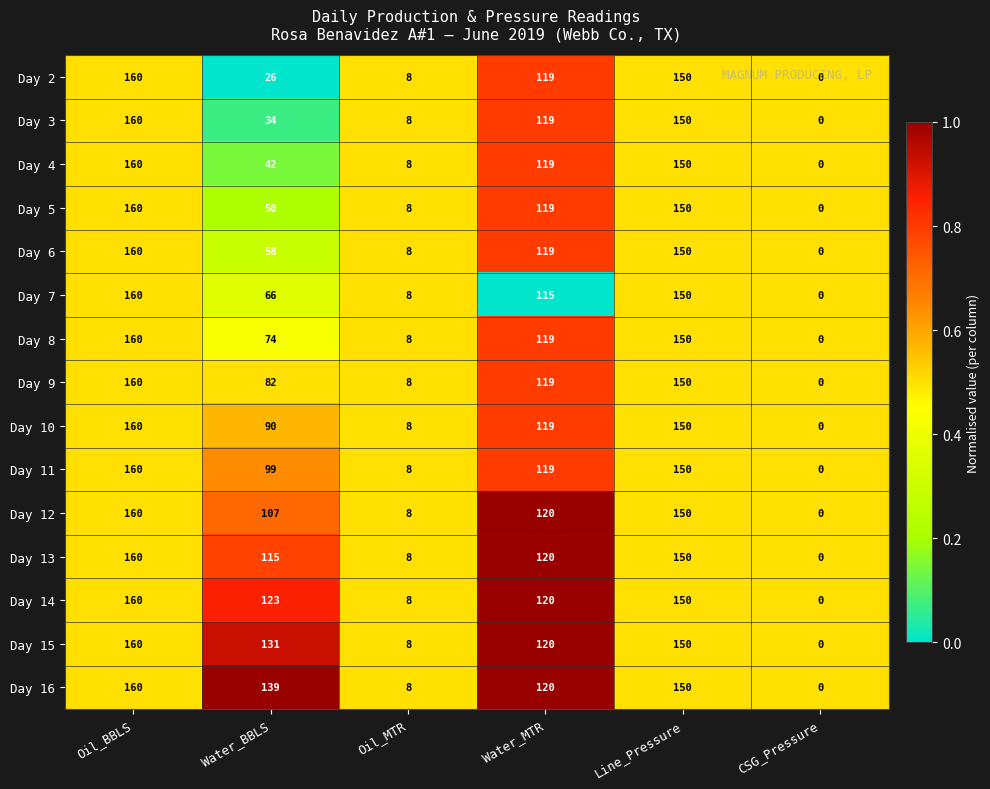

What is the difference between the maximum and minimum values in the Day 12 series?

160